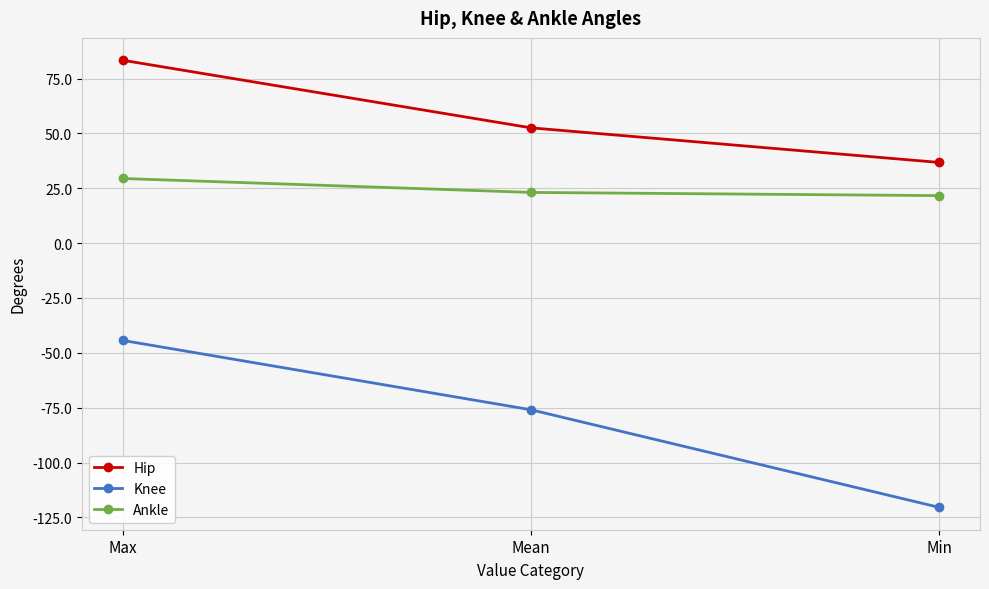

Is it true that Hip equals 36.8 at Min?

True